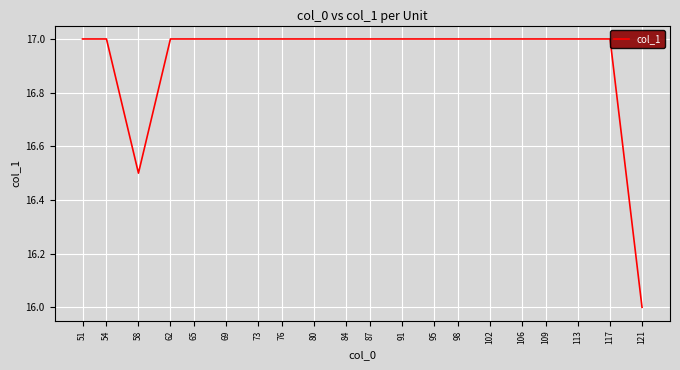

How many distinct data groups are displayed?

1